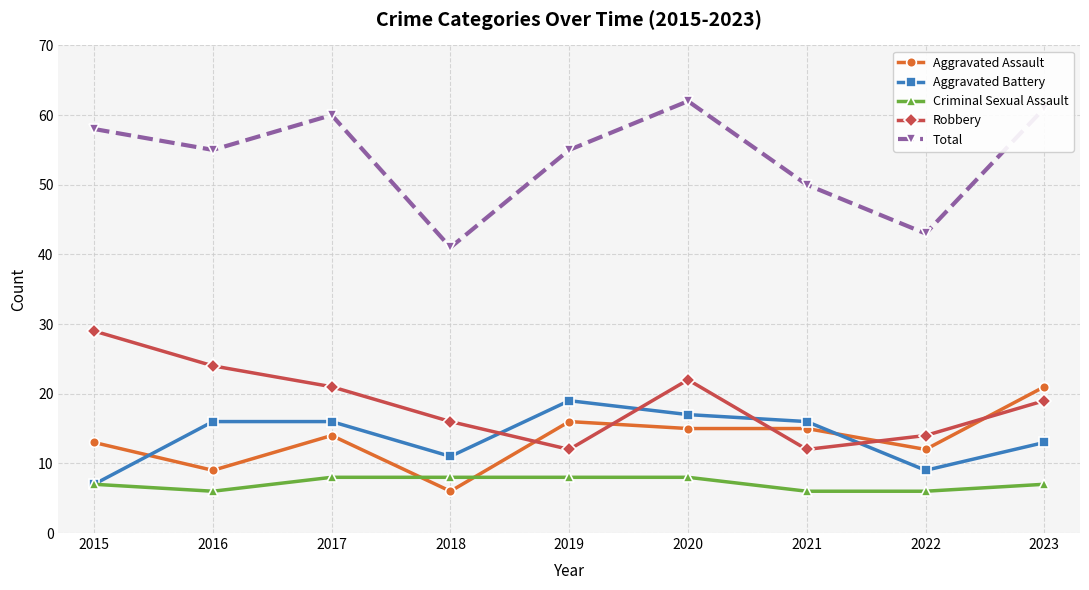

Does the chart display data point markers on the line(s)?

Yes